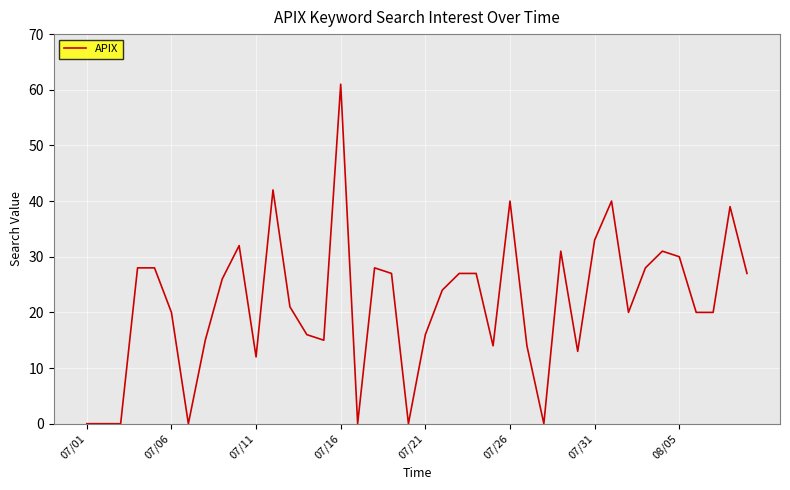

Is this an area chart (filled region under the line)?

No